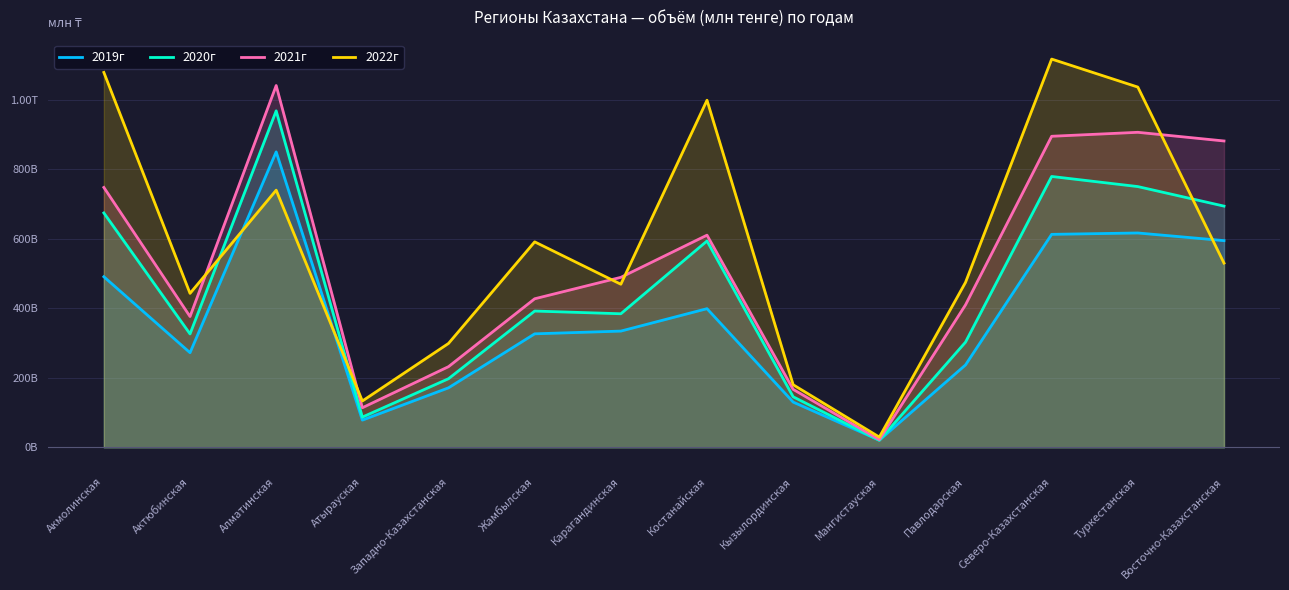

What is the difference between the maximum and minimum values in the 2019г series?

829619